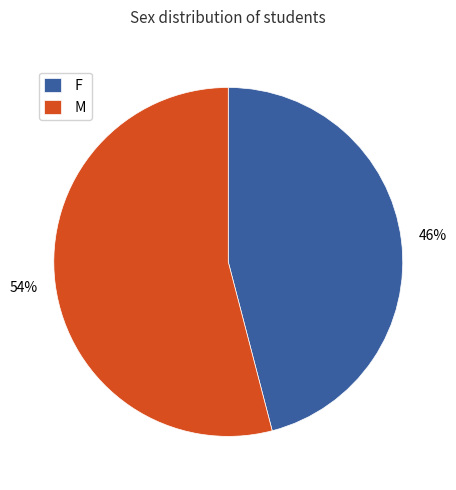

What is the majority slice?

M